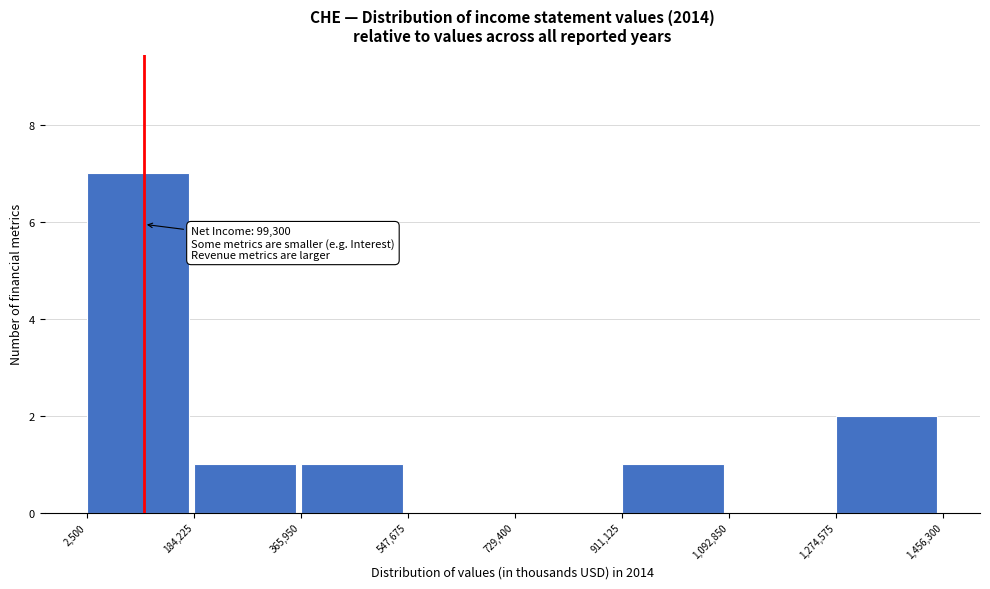

Over which range of the x-axis is the bar tallest?

2,500 to 184,225